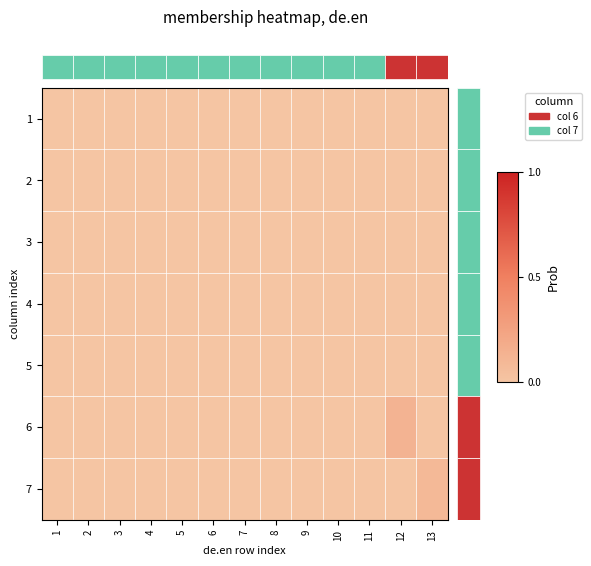

Count the 6 values in the range 0 to 1.

13